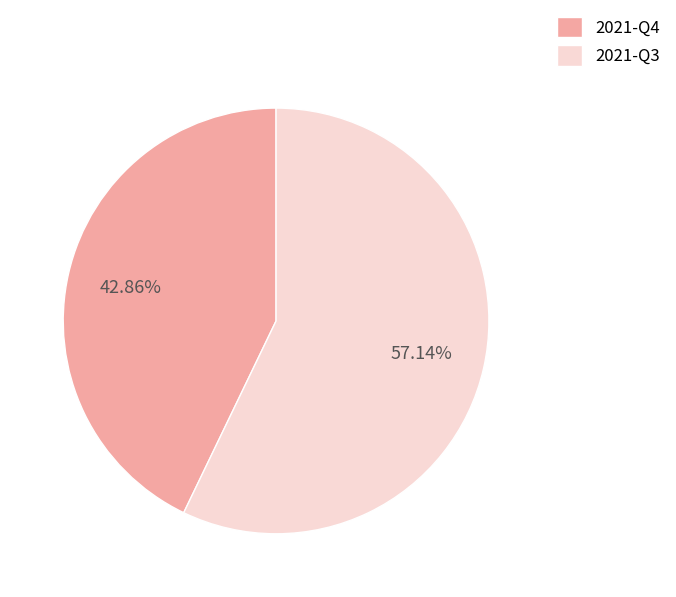

Rank the categories by value from highest to lowest.

2021-Q3, 2021-Q4